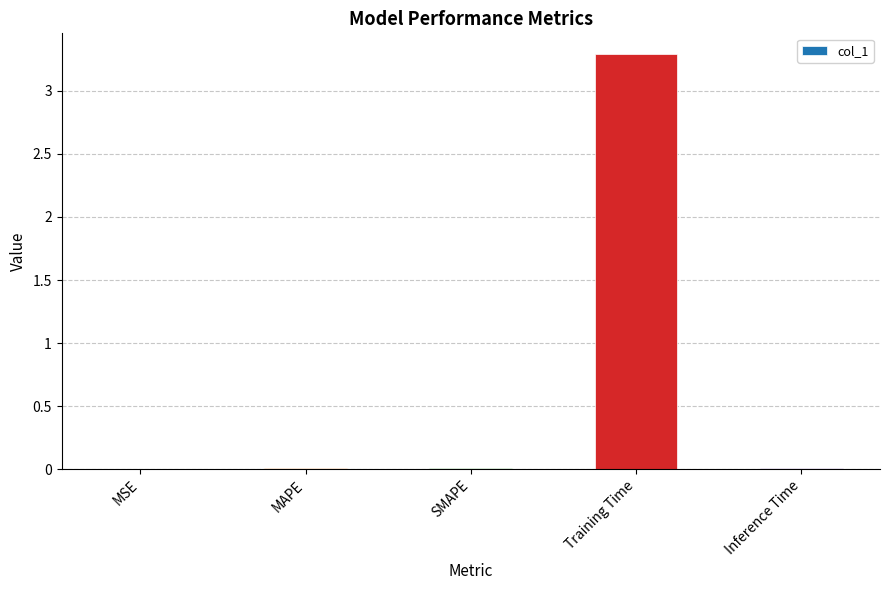

Between Training Time and MAPE, which is larger?

Training Time